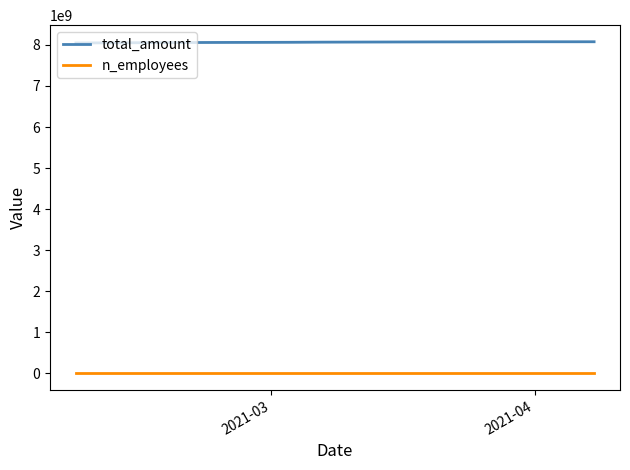

Count the number of categories in the chart.

20